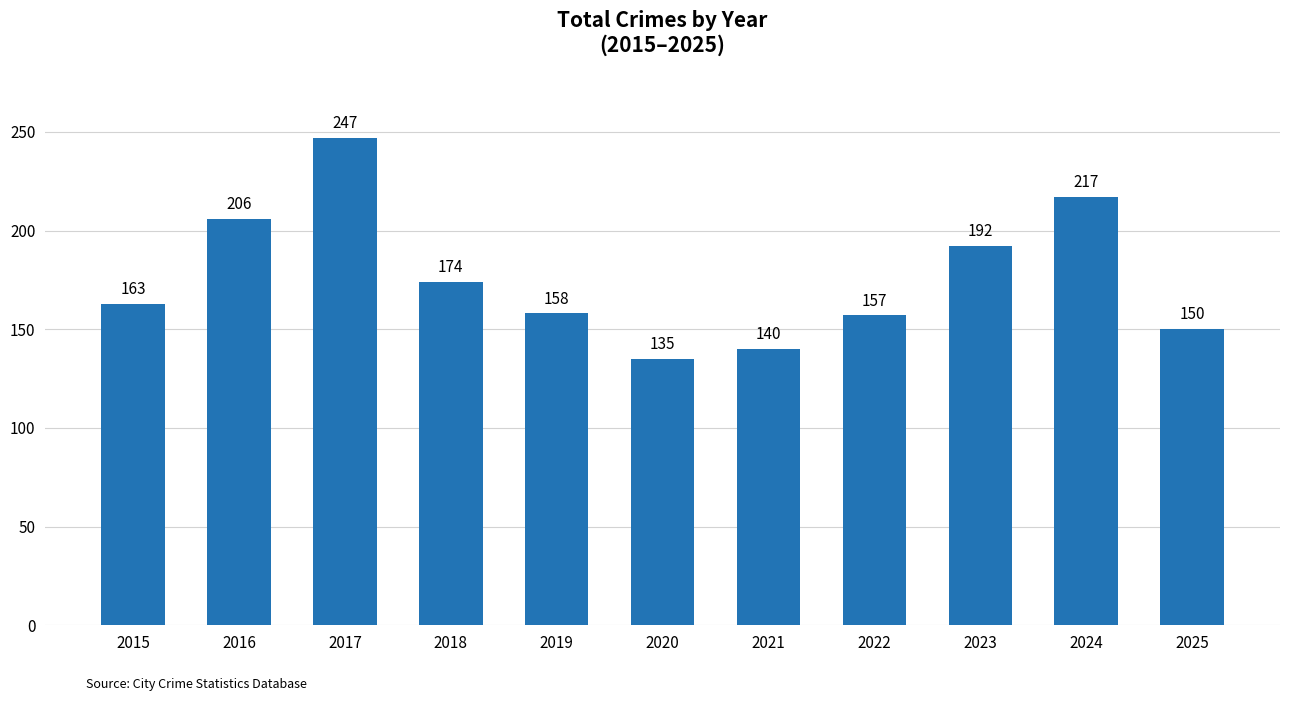

Where is the data nearest to the value 191?

2023